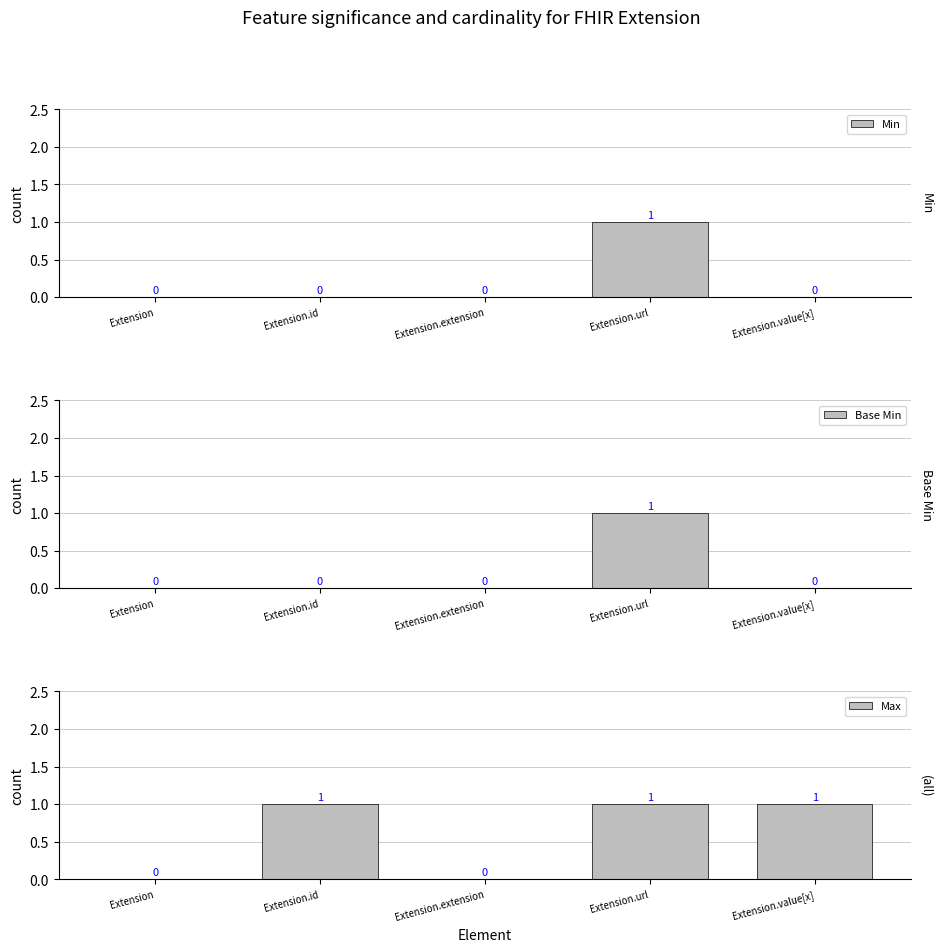

What position from the left is Extension.value[x]?

5